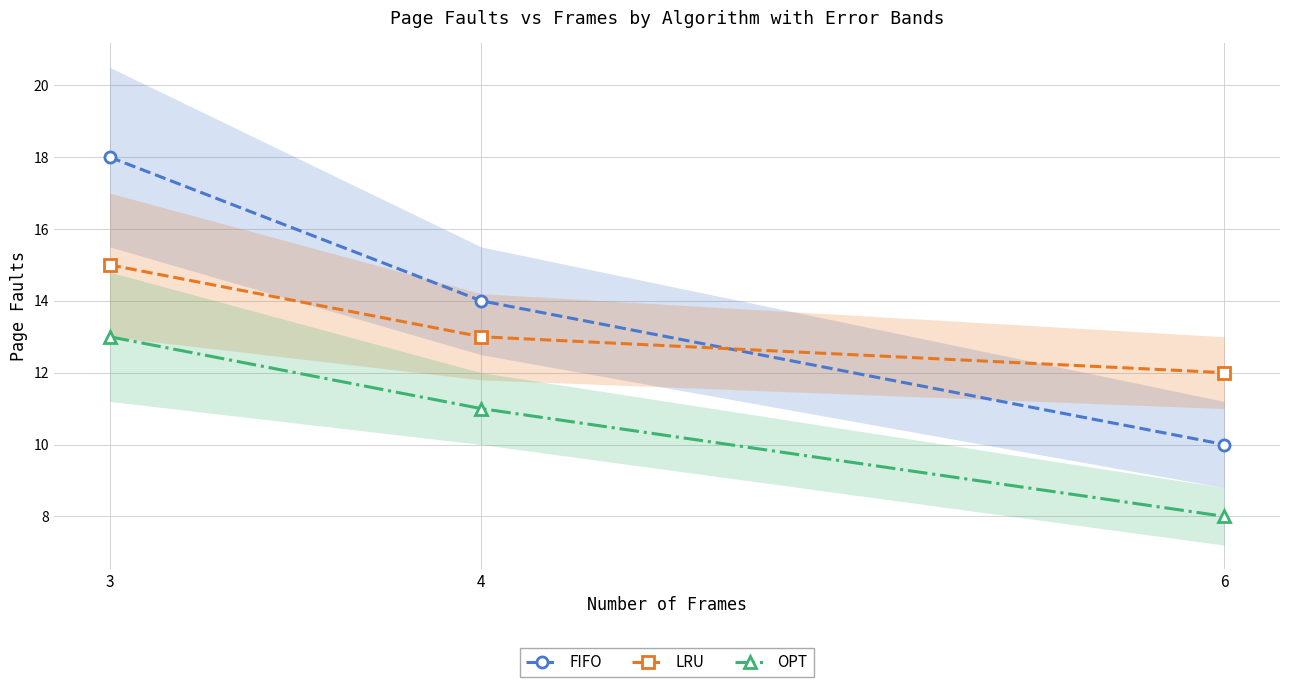

Which series has the largest total across all categories?

FIFO